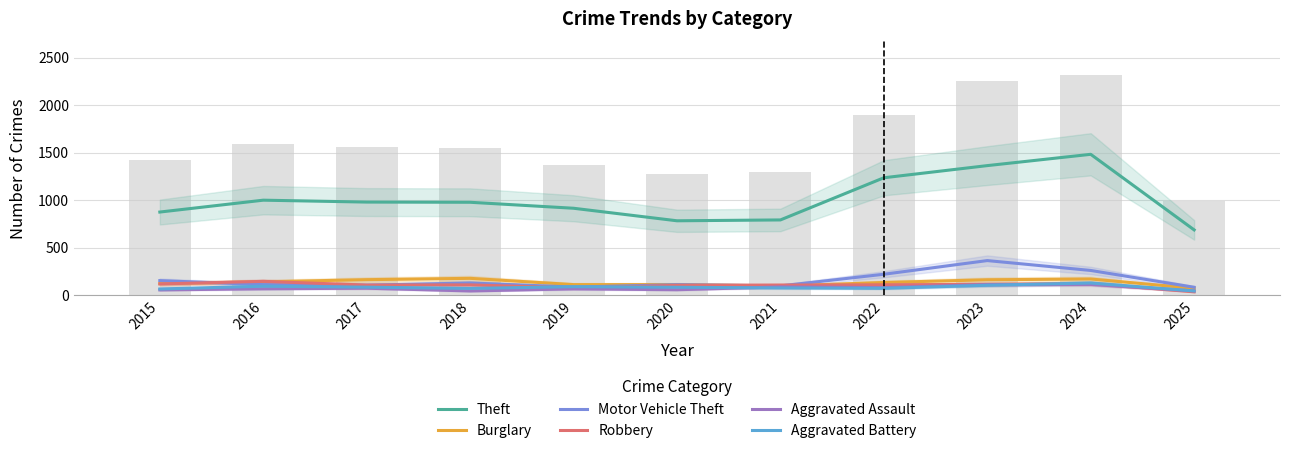

What is the spread (max minus min) of values at 2020?

726